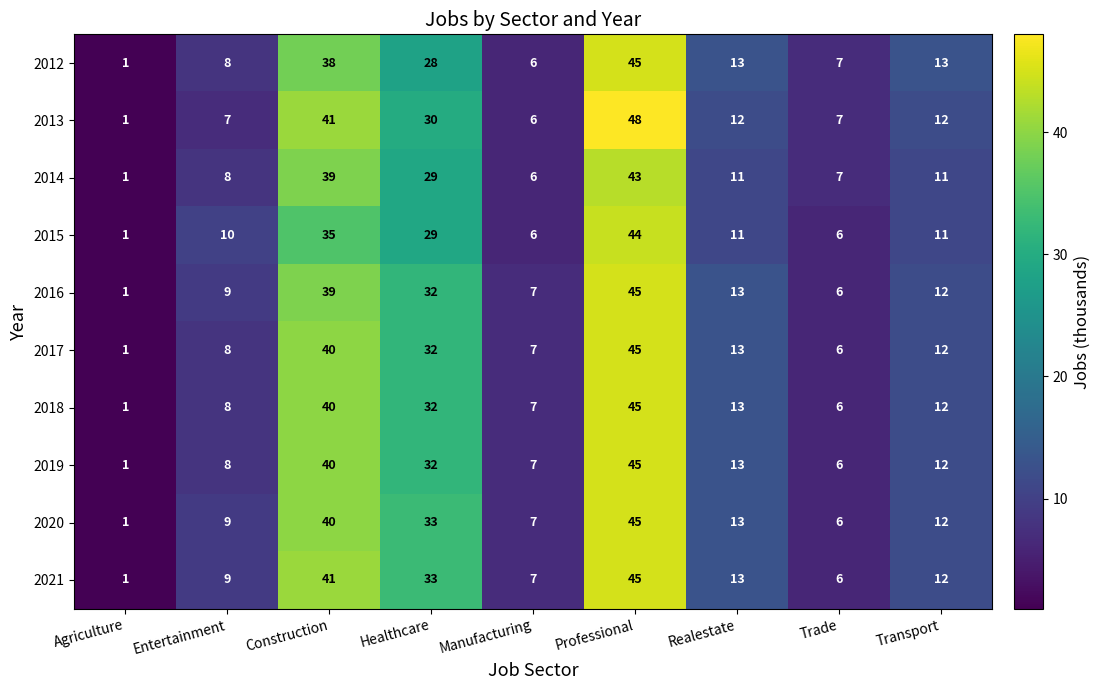

Count the number of categories in the chart.

9